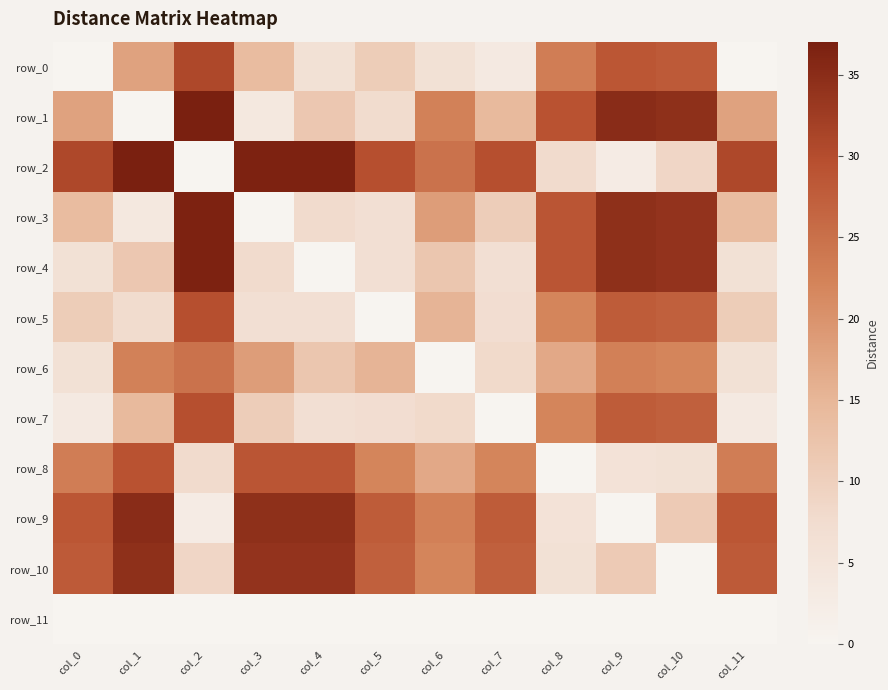

What is the difference between the highest and lowest values at col_10?

34.5